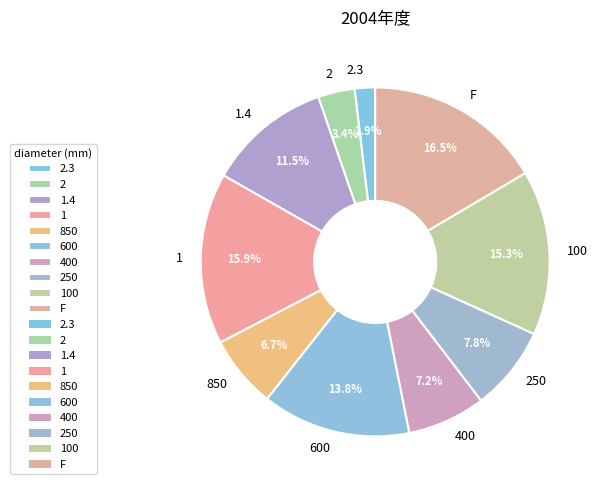

To the nearest percent, what is the difference between the 250 and F slice percentages?

9%